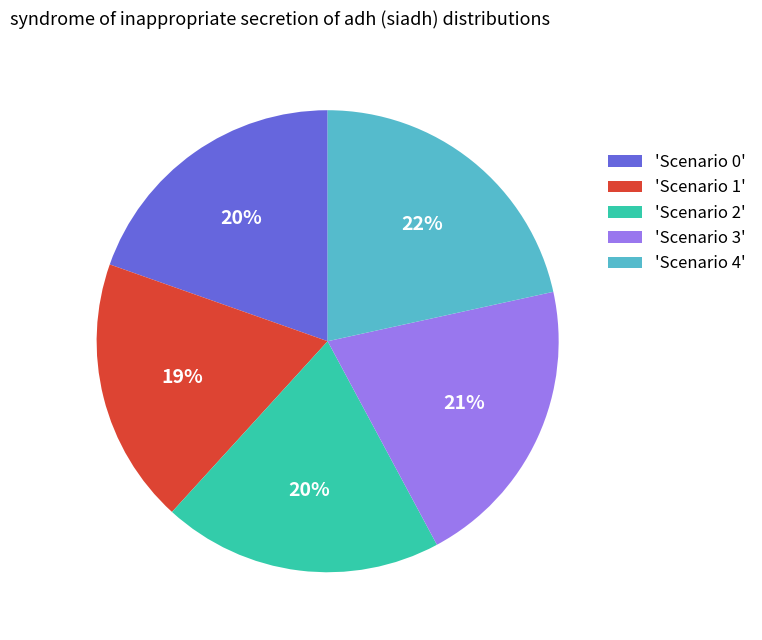

Is the sum of 'Scenario 0' and 'Scenario 4' greater than half?

No